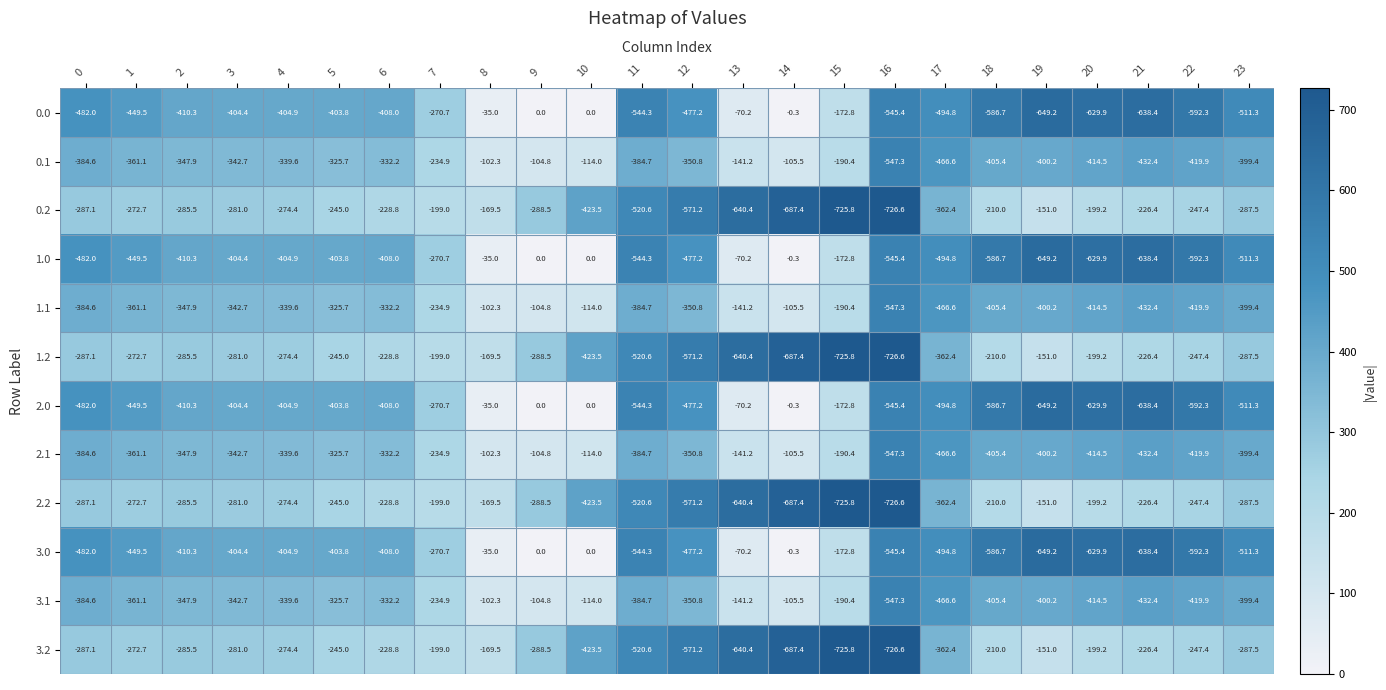

Is the value of 2.1 at 11 greater than the value of 3.1 at 14?

No